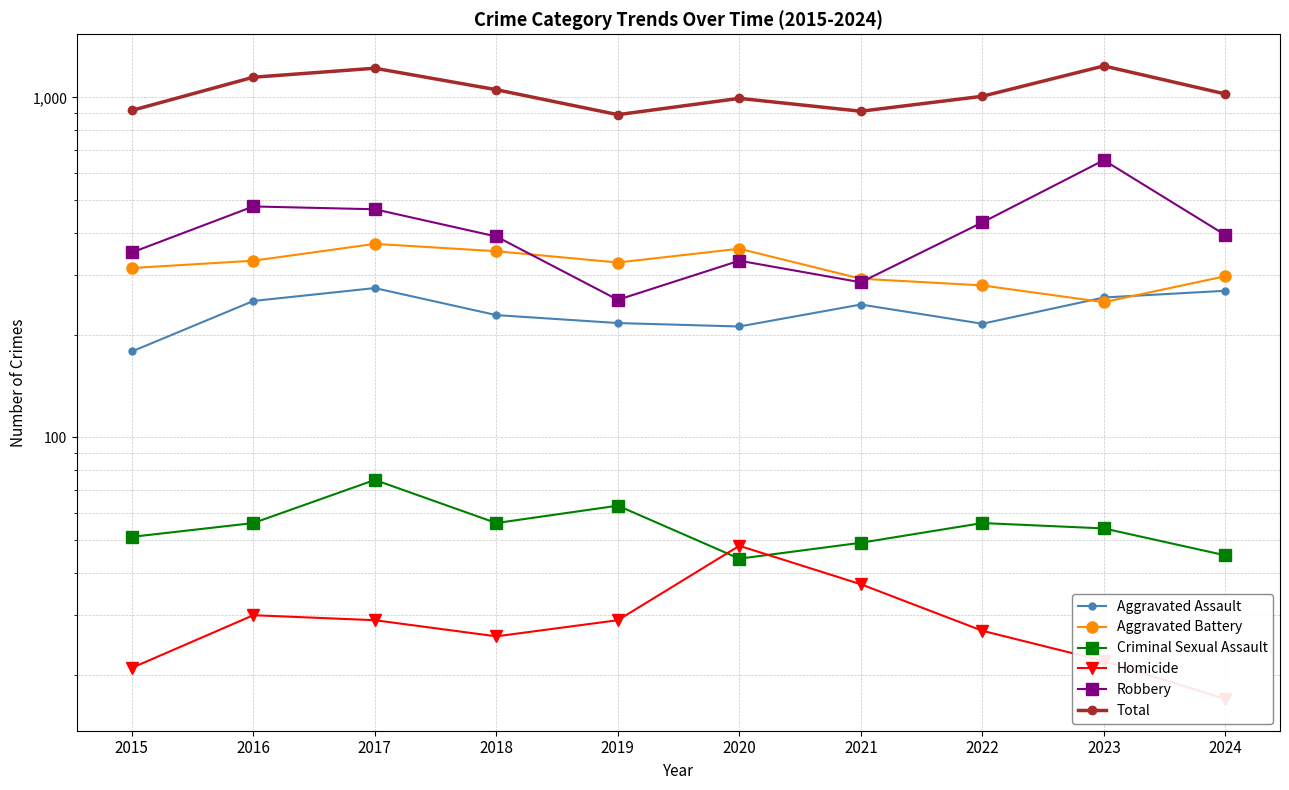

The Aggravated Battery series shows 298 at 2024. True or false?

True